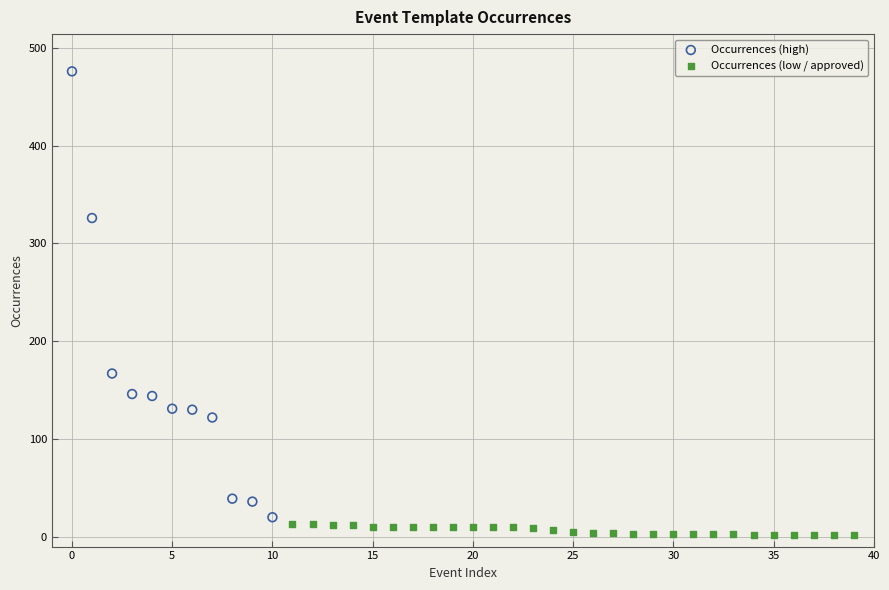

Which series has the widest spread of Y values?

Occurrences (high)